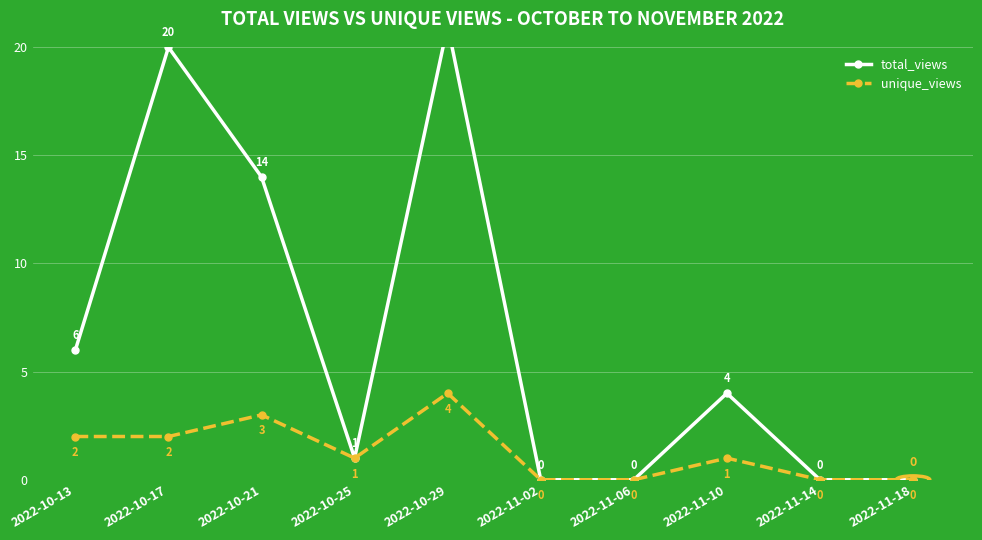

Which category has the highest value in the unique_views series?

2022-10-29